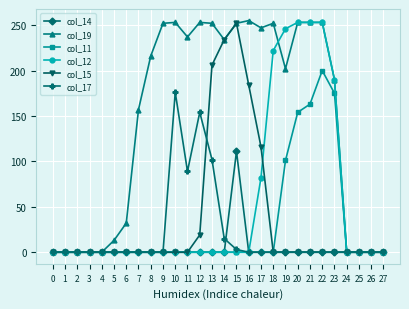

True or false: col_19 has a value of 252 at 13.

True